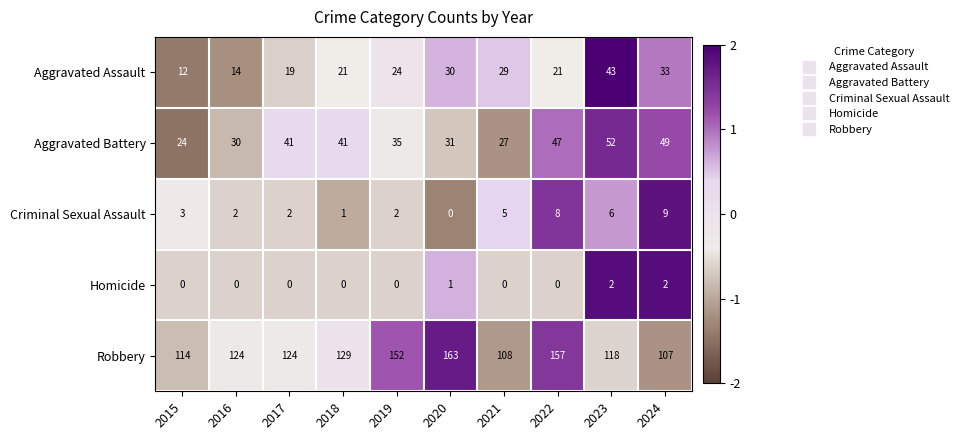

The Criminal Sexual Assault series shows 12 at 2022. True or false?

False